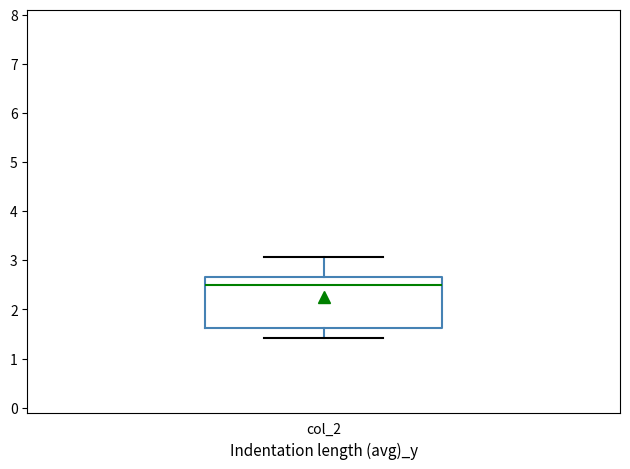

Transcribe this box plot: give where the median line is, the range the box spans, and where the two whiskers end, as read against the y-axis. The values are not printed on the chart, so give them approximately, as read against the axis.

median 2.5, box 1.6 to 2.7, whiskers 1.4 to 3.1